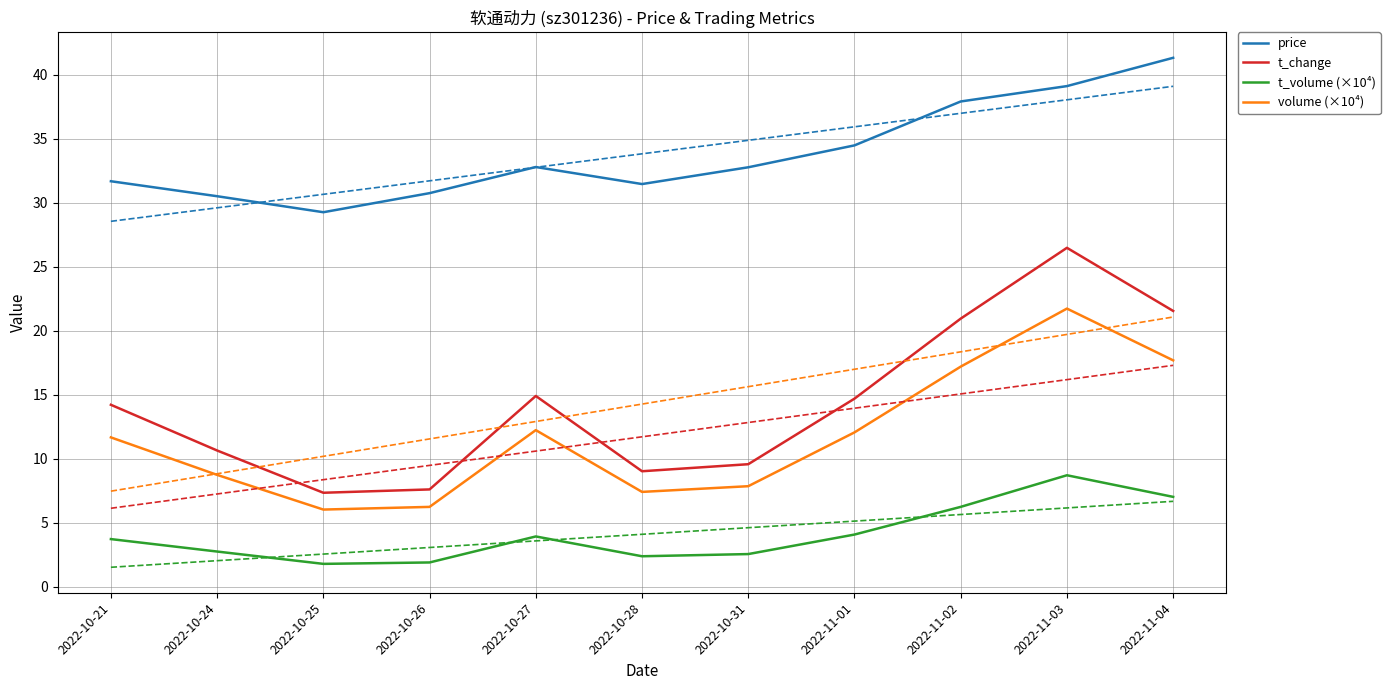

Reading right to left, what are all the values shown in this chart?

price: 2022-11-04=41.3	2022-11-03=39.1	2022-11-02=37.9	2022-11-01=34.5	2022-10-31=32.8	2022-10-28=31.4	2022-10-27=32.8	2022-10-26=30.7	2022-10-25=29.2	2022-10-24=30.5	2022-10-21=31.7
t_change: 2022-11-04=21.5	2022-11-03=26.5	2022-11-02=20.9	2022-11-01=14.7	2022-10-31=9.6	2022-10-28=9.0	2022-10-27=14.9	2022-10-26=7.6	2022-10-25=7.3	2022-10-24=10.6	2022-10-21=14.2
t_volume (×10⁴): 2022-11-04=7.0	2022-11-03=8.7	2022-11-02=6.2	2022-11-01=4.1	2022-10-31=2.6	2022-10-28=2.4	2022-10-27=3.9	2022-10-26=1.9	2022-10-25=1.8	2022-10-24=2.7	2022-10-21=3.7
volume (×10⁴): 2022-11-04=17.7	2022-11-03=21.7	2022-11-02=17.2	2022-11-01=12.1	2022-10-31=7.9	2022-10-28=7.4	2022-10-27=12.2	2022-10-26=6.2	2022-10-25=6.0	2022-10-24=8.7	2022-10-21=11.7